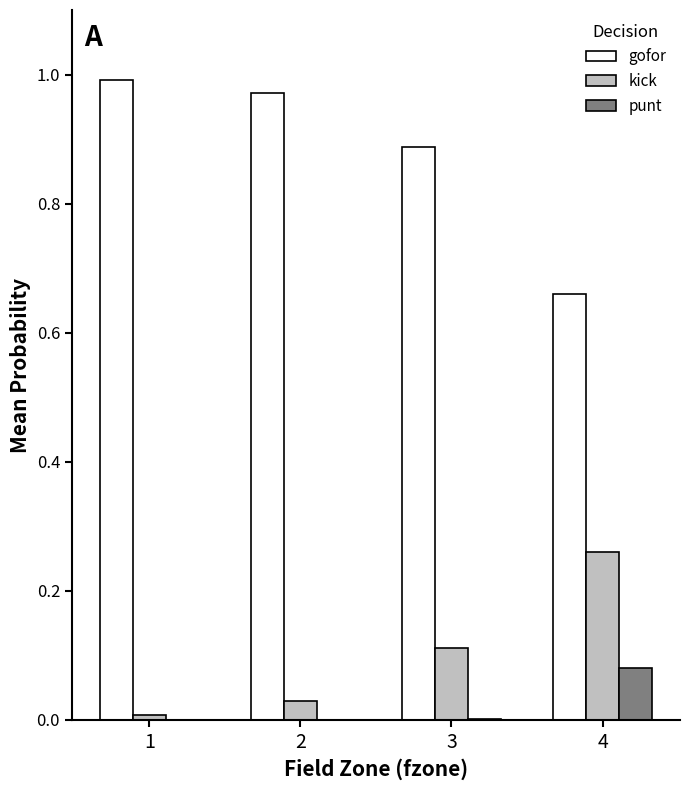

The punt series shows 0.0 at 1. True or false?

True